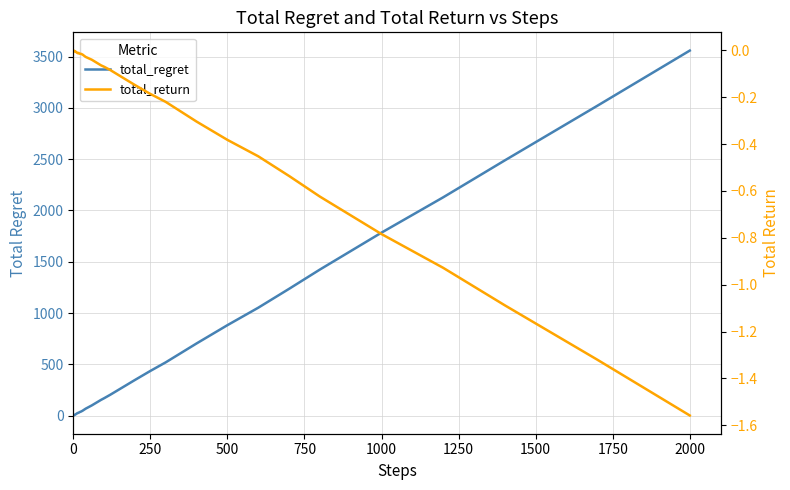

True or false: total_regret and total_return intersect in this chart.

False